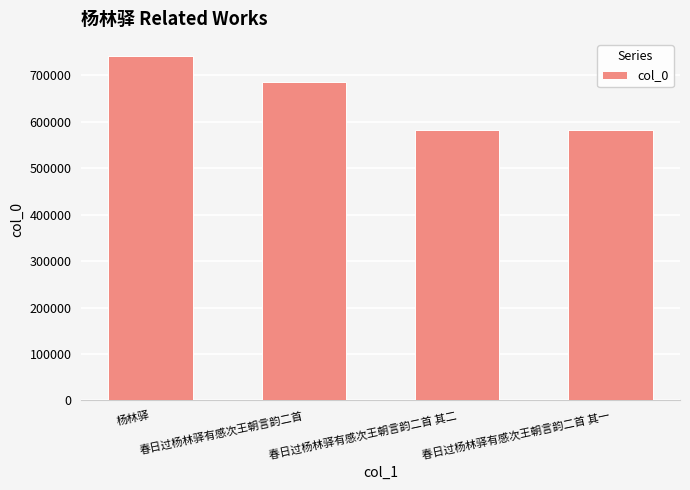

What is the greatest value displayed?

741399